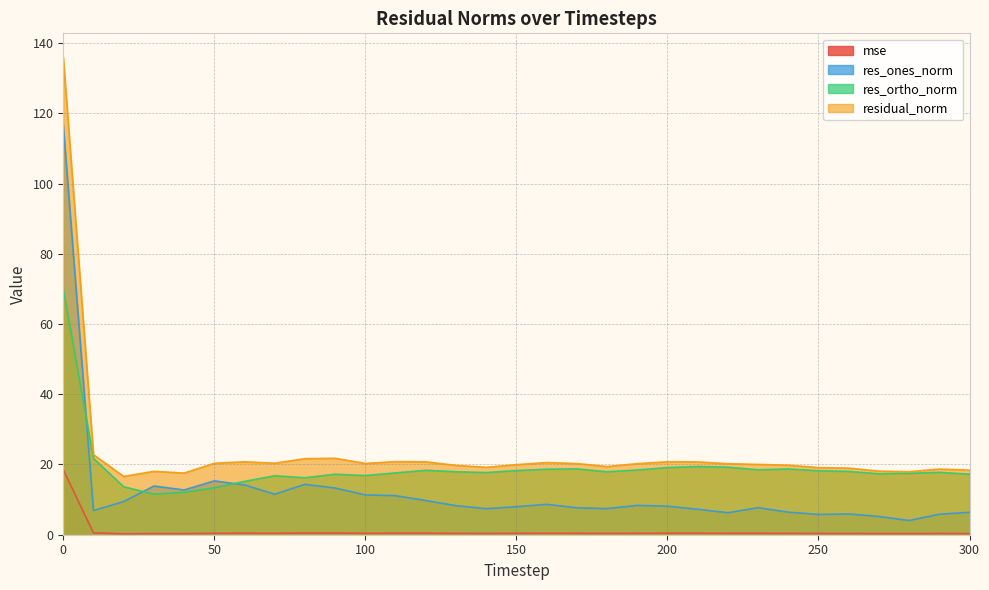

Does the chart display data point markers on the line(s)?

No